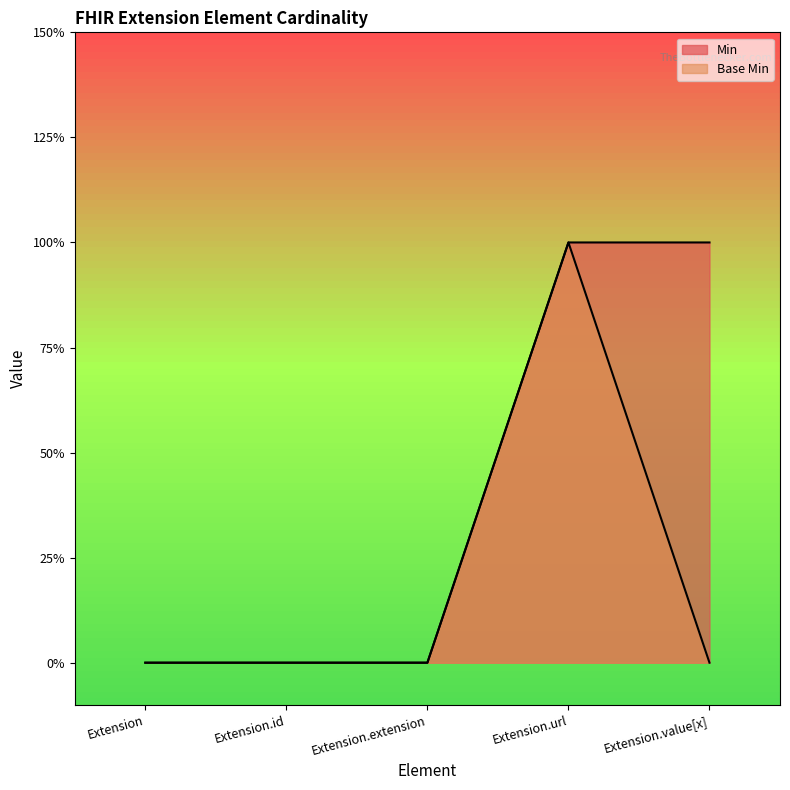

Where is the first local maximum for Base Min?

Extension.url